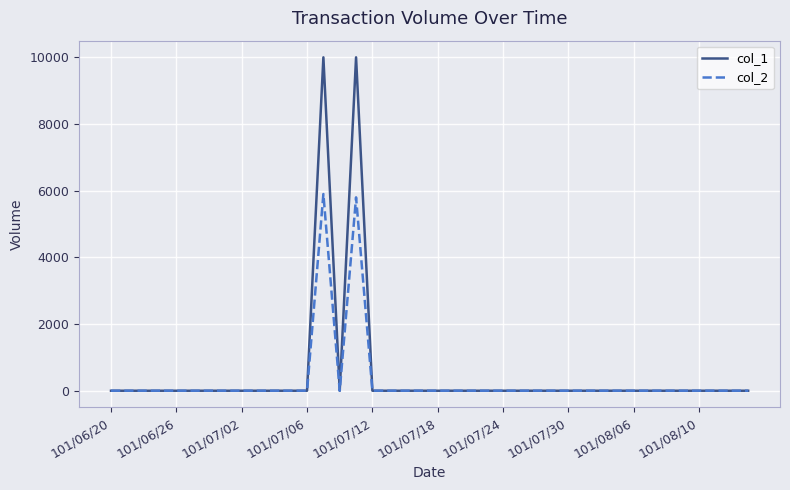

What is the greatest value displayed?

10000